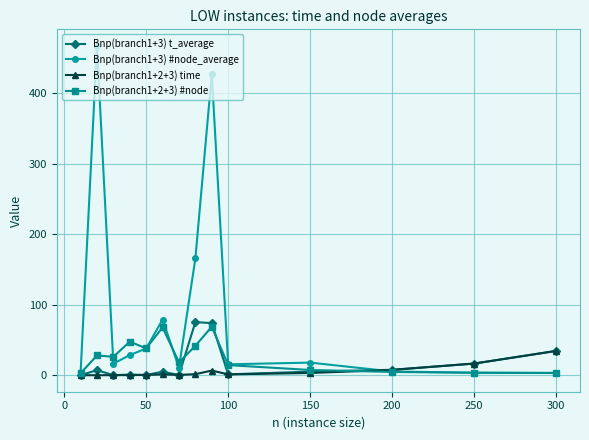

What is the sum of all Bnp(branch1+2+3) #node values?

372.5